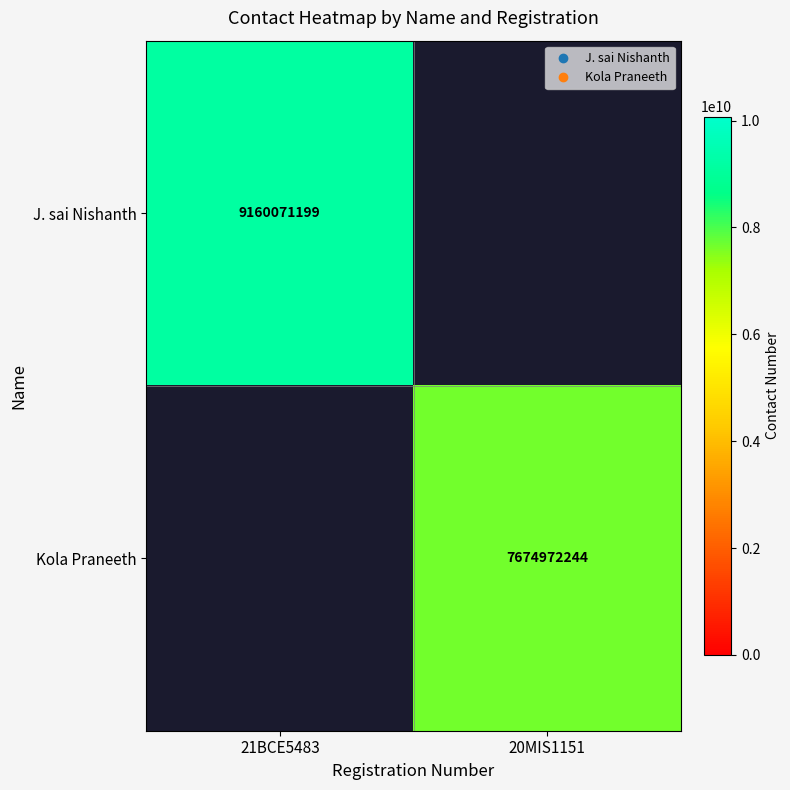

How many categories are shown in the chart?

2